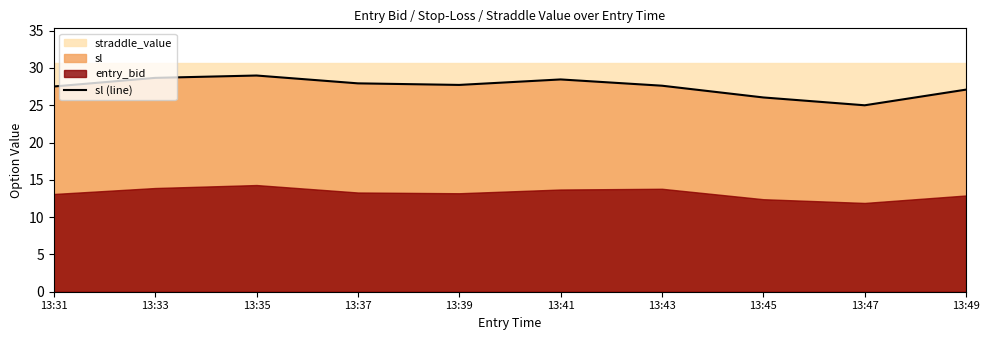

The value at 13:33 is 28.7. True or false?

True